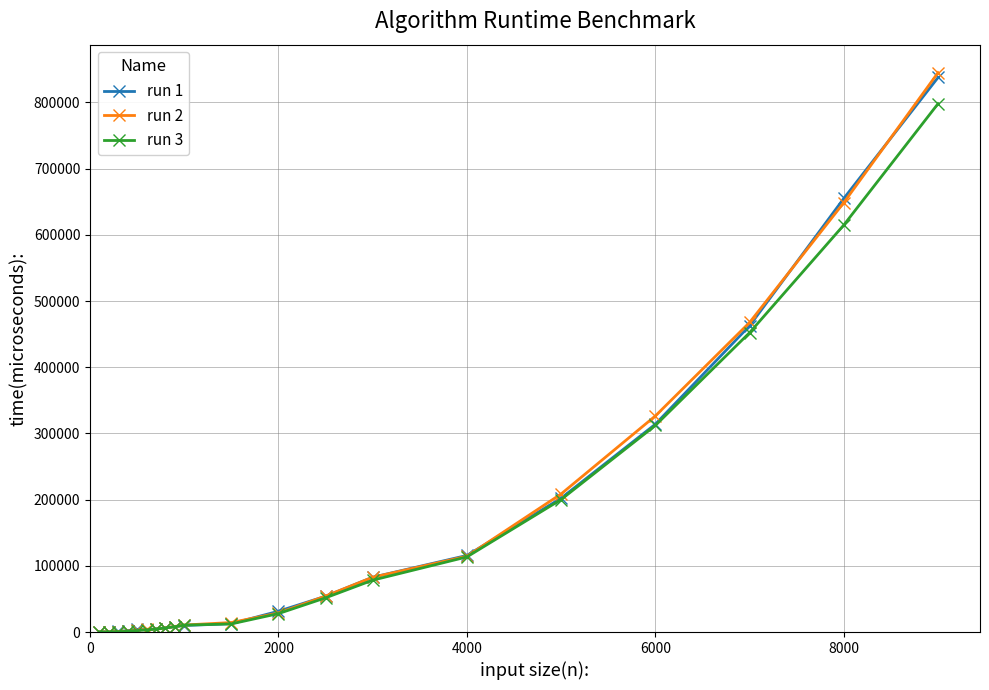

Which series has the largest range (max minus min)?

run 2